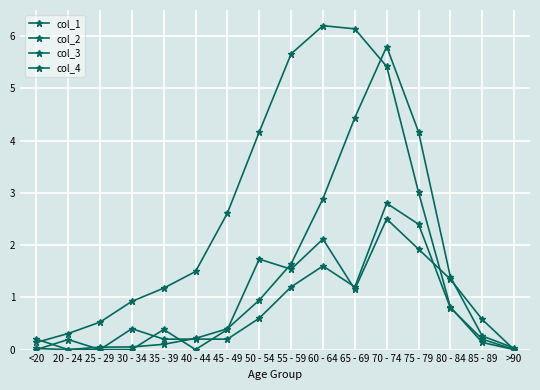

Reading right to left, what are all the values shown in this chart?

col_1: >90=0.0	85 - 89=0.6	80 - 84=1.3	75 - 79=1.9	70 - 74=2.5	65 - 69=1.2	60 - 64=2.1	55 - 59=1.5	50 - 54=1.7	45 - 49=0.4	40 - 44=0.0	35 - 39=0.4	30 - 34=0.0	25 - 29=0.0	20 - 24=0.2	<20=0.0
col_2: >90=0.0	85 - 89=0.2	80 - 84=0.8	75 - 79=2.4	70 - 74=2.8	65 - 69=1.2	60 - 64=1.6	55 - 59=1.2	50 - 54=0.6	45 - 49=0.2	40 - 44=0.2	35 - 39=0.2	30 - 34=0.4	25 - 29=0.0	20 - 24=0.0	<20=0.2
col_3: >90=0.0	85 - 89=0.1	80 - 84=0.8	75 - 79=3.0	70 - 74=5.4	65 - 69=6.1	60 - 64=6.2	55 - 59=5.7	50 - 54=4.2	45 - 49=2.6	40 - 44=1.5	35 - 39=1.2	30 - 34=0.9	25 - 29=0.5	20 - 24=0.3	<20=0.1
col_4: >90=0.0	85 - 89=0.3	80 - 84=1.4	75 - 79=4.2	70 - 74=5.8	65 - 69=4.4	60 - 64=2.9	55 - 59=1.6	50 - 54=0.9	45 - 49=0.4	40 - 44=0.2	35 - 39=0.1	30 - 34=0.1	25 - 29=0.0	20 - 24=0.0	<20=0.0